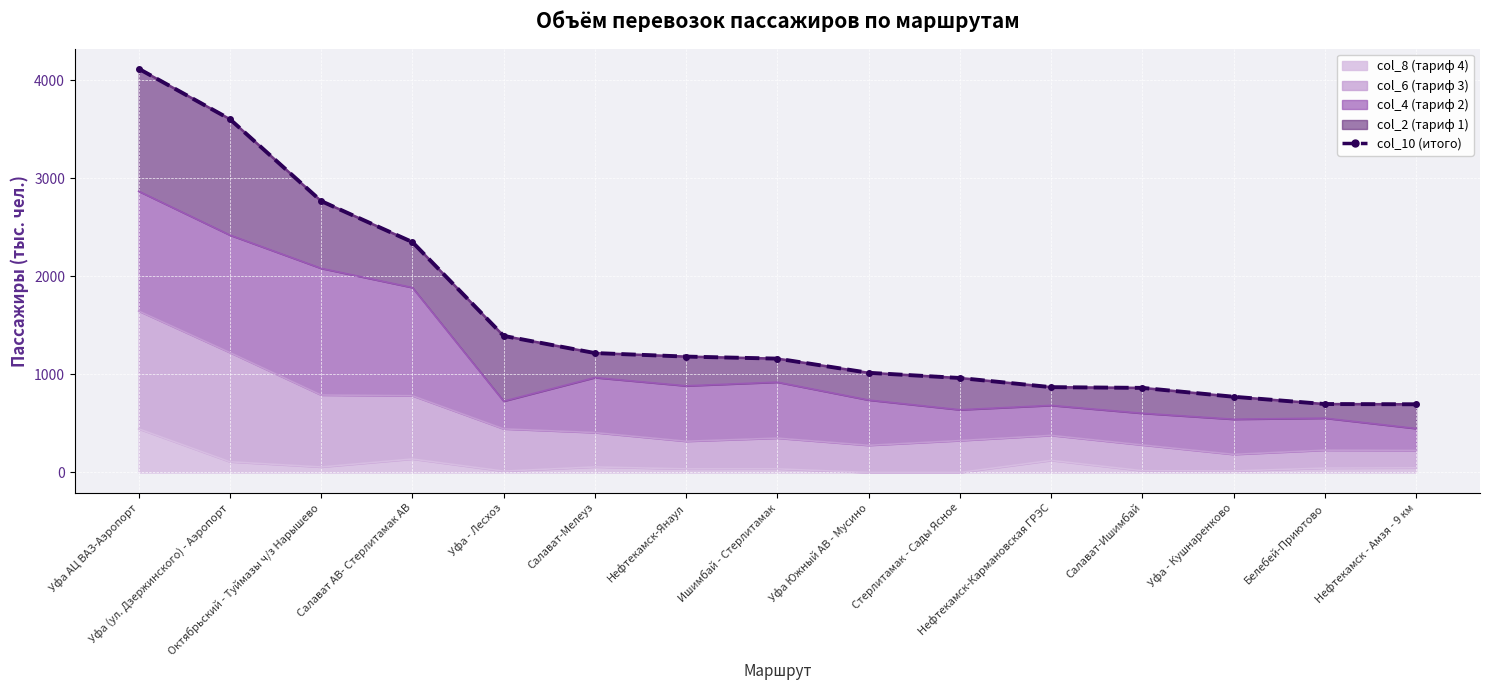

What value does the data have at Уфа Южный АВ - Мусино?

1015.8